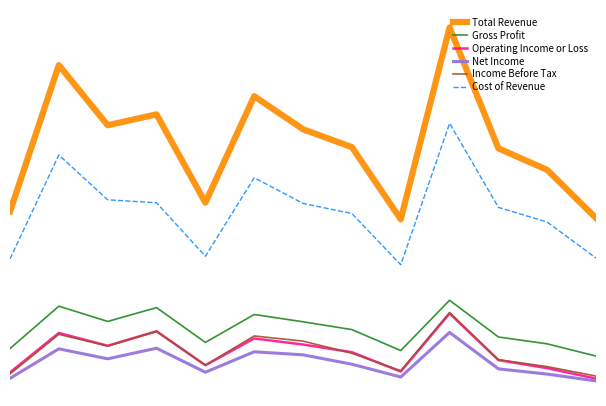

Reading left to right, transcribe all the data shown in this chart.

Total Revenue: 1859100	3333500	2727900	2837500	1947800	3020100	2687600	2507000	1780200	3712100	2494800	2277500	1791100
Gross Profit: 477800	904900	751300	890300	539900	821200	747500	669000	457800	964600	594500	525300	402000
Operating Income or Loss: 237600	635000	506300	652400	309800	579800	518500	441500	246300	831400	361700	280000	175100
Net Income: 177700	475400	374600	481600	239600	445500	414800	320200	191500	640500	273500	220600	151900
Income Before Tax: 221400	621100	503600	649800	311200	605000	553000	430600	253800	841100	366000	295800	200800
Cost of Revenue: 1381400	2428600	1976700	1947200	1407900	2199000	1940200	1838000	1322400	2747500	1900300	1752200	1389100